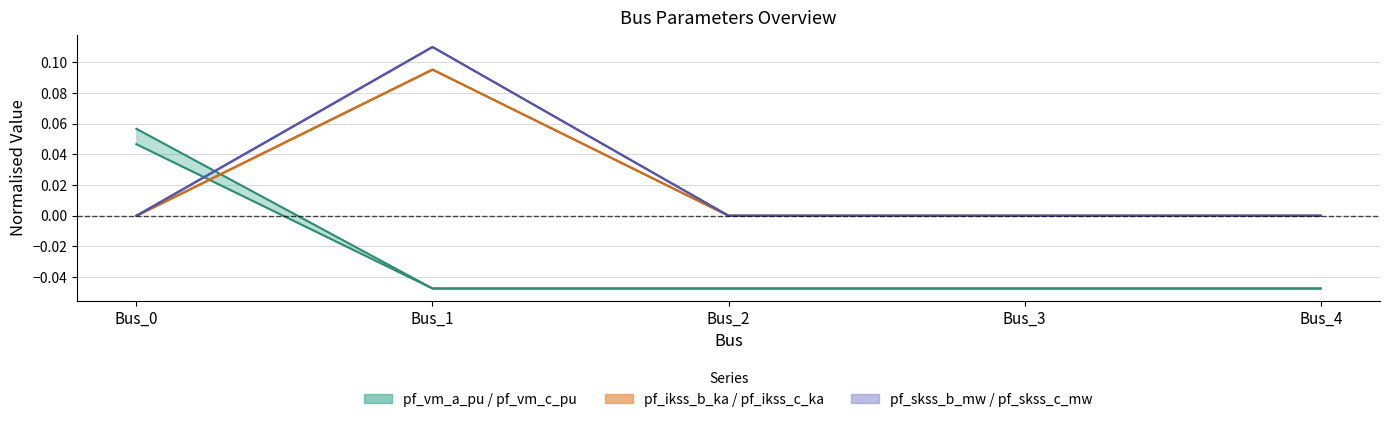

Is this an area chart (filled region under the line)?

No